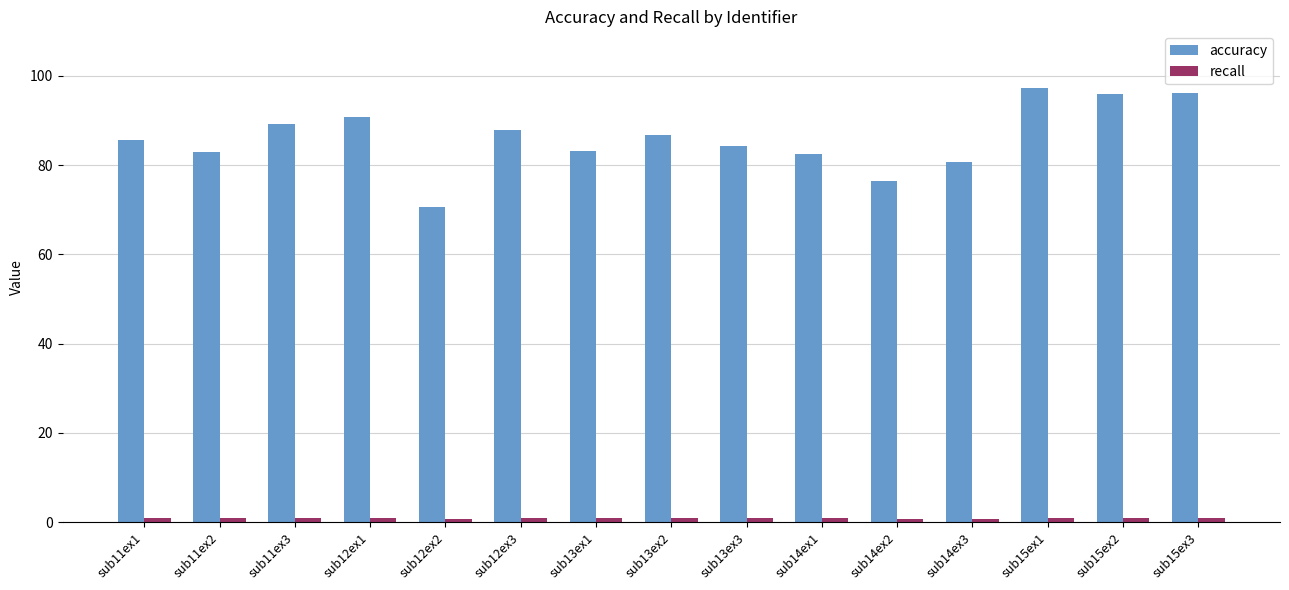

What is the difference between the second highest and second lowest values in the accuracy series?

19.6